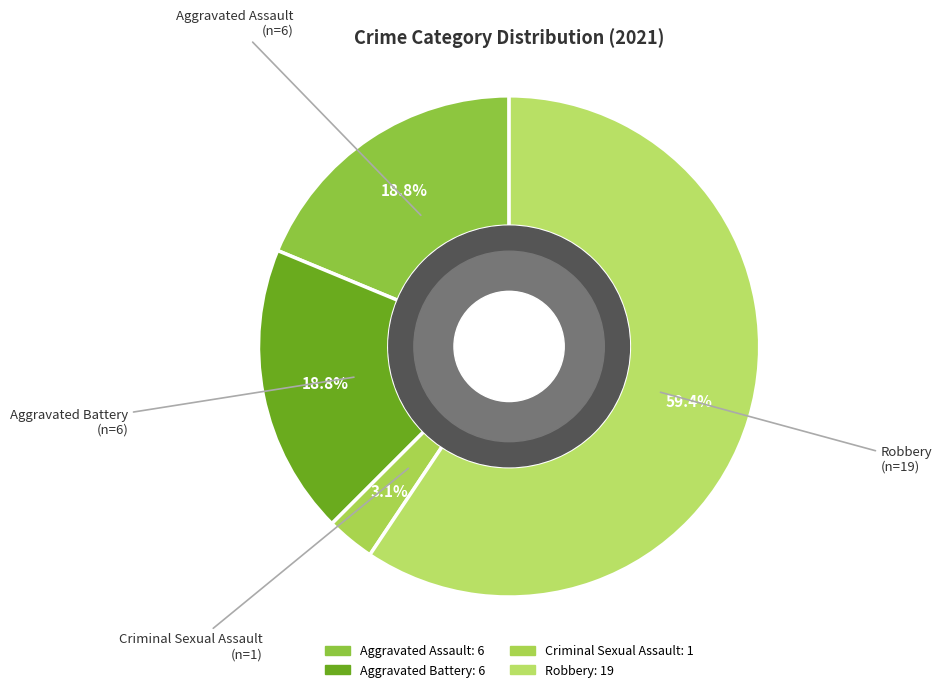

What is the ratio of the value at Aggravated Battery to the value at Aggravated Assault?

1.0